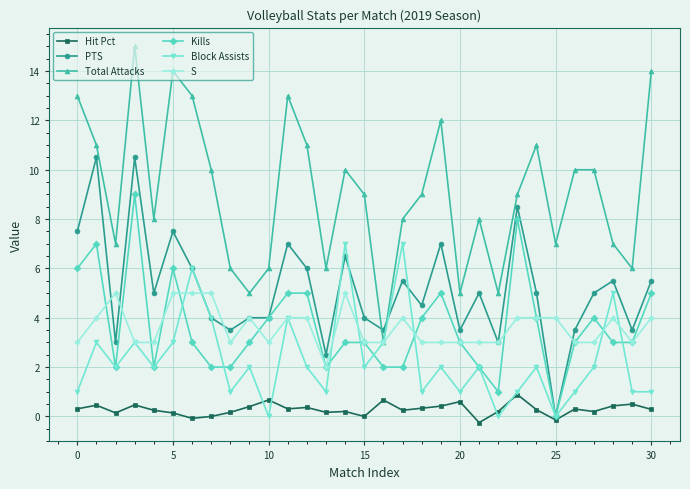

What is the highest value of the S series?

5.0